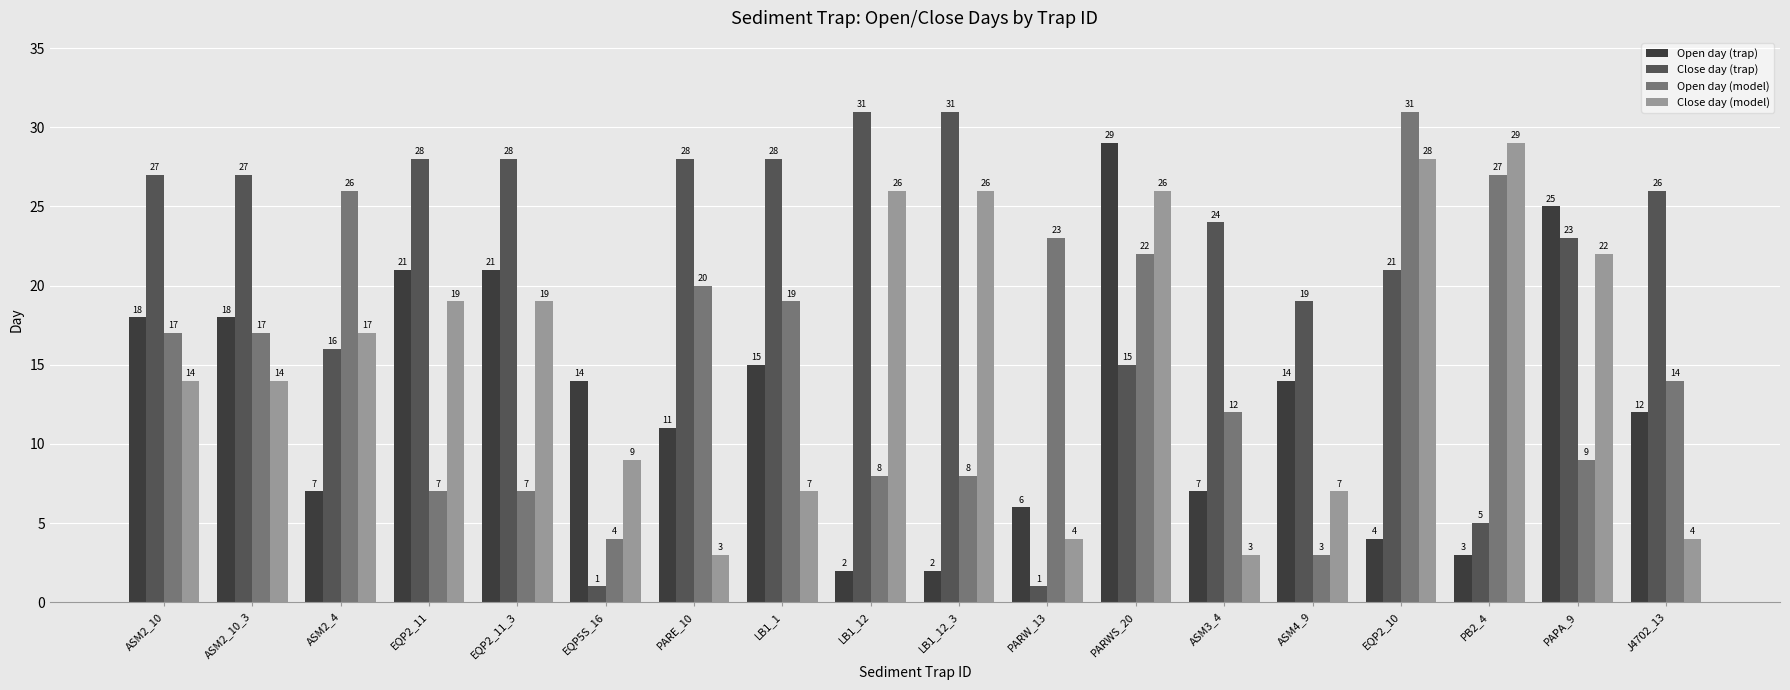

What is the spread (max minus min) of values at ASM2_10?

13